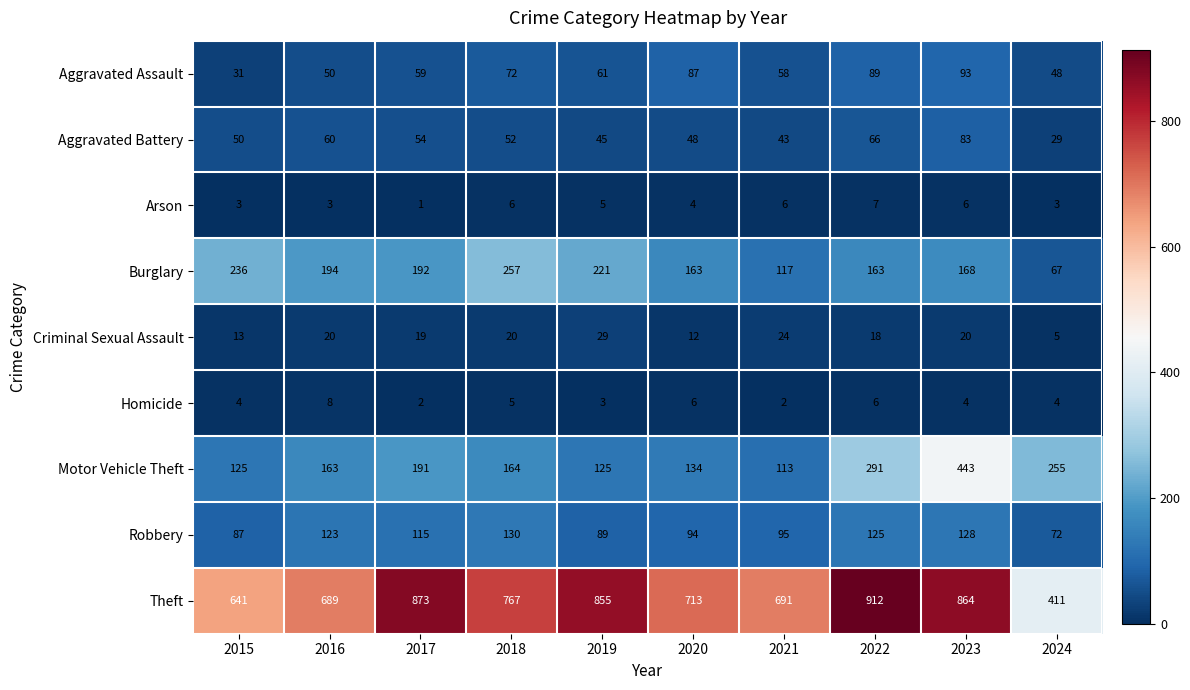

At how many categories does at least one series exceed 687?

8